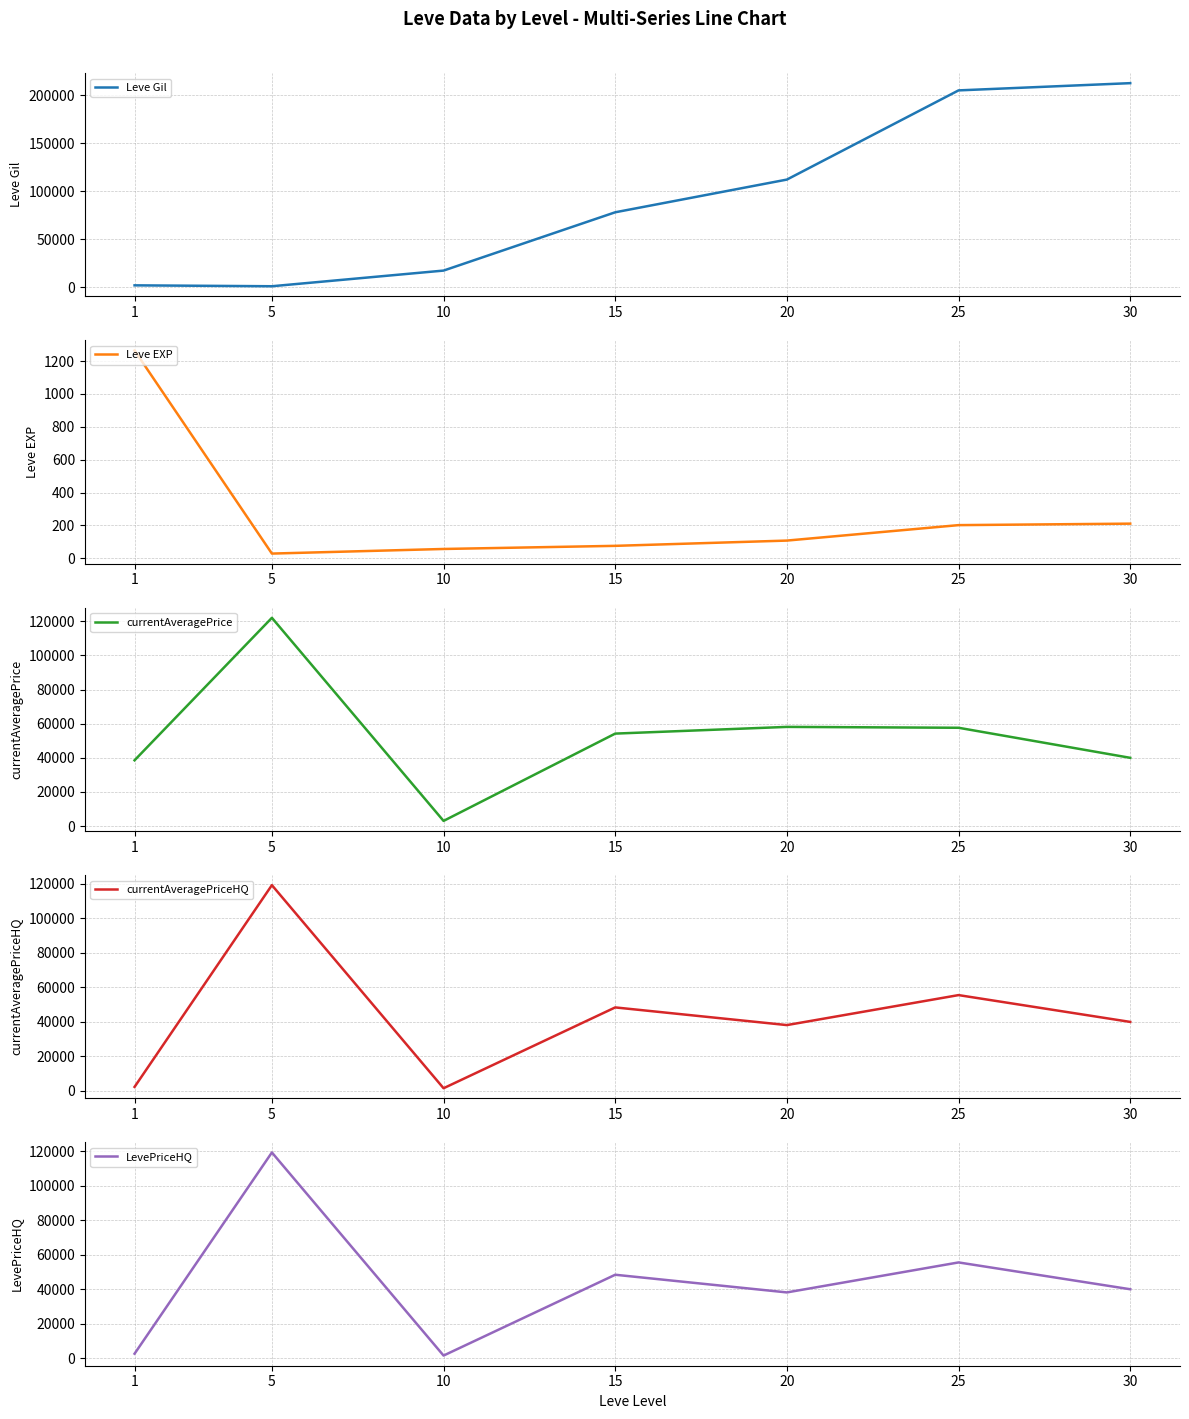

What is the difference between the highest and lowest values at 20?

112212.0